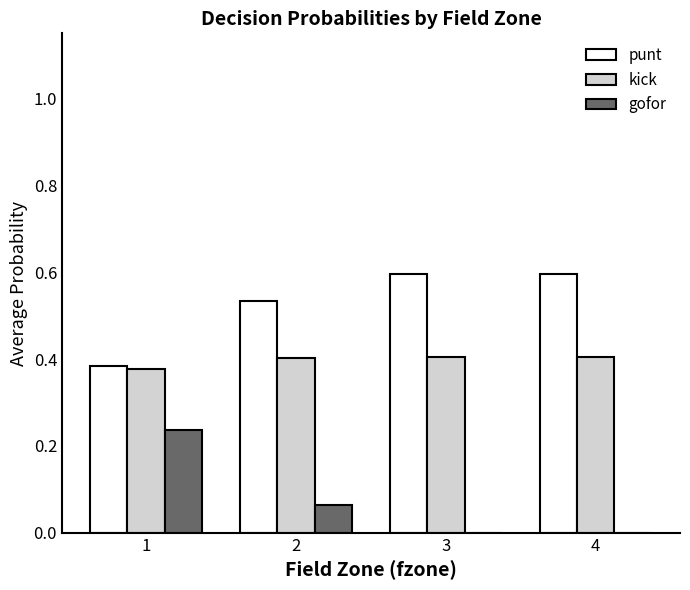

Is it true that kick equals 0.2 at 3?

False